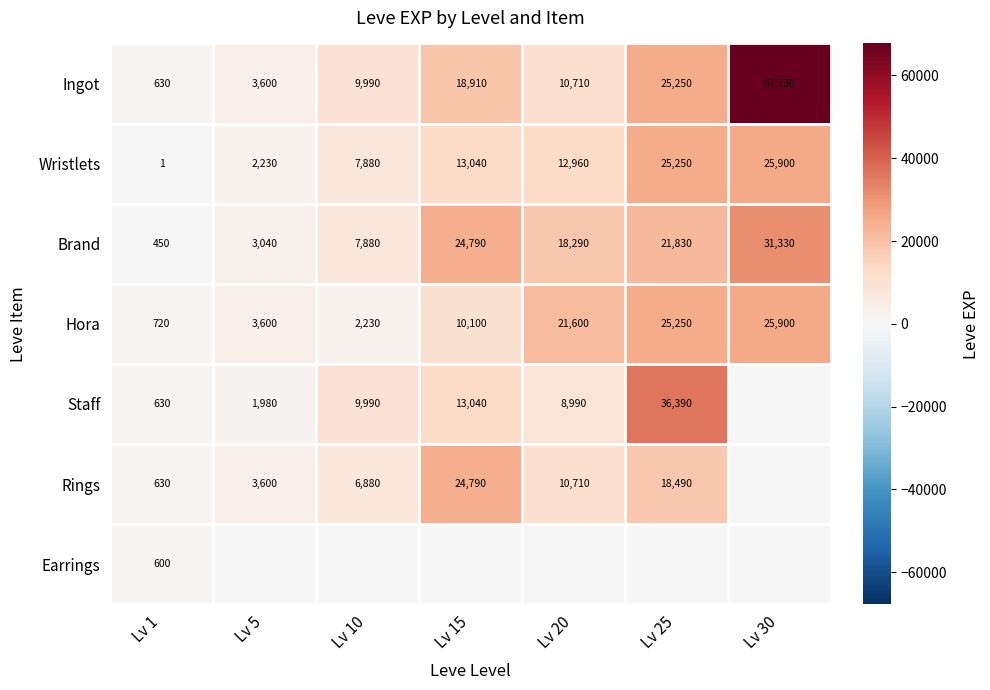

Is the value of Brand at Lv 1 greater than the value of Wristlets at Lv 25?

No